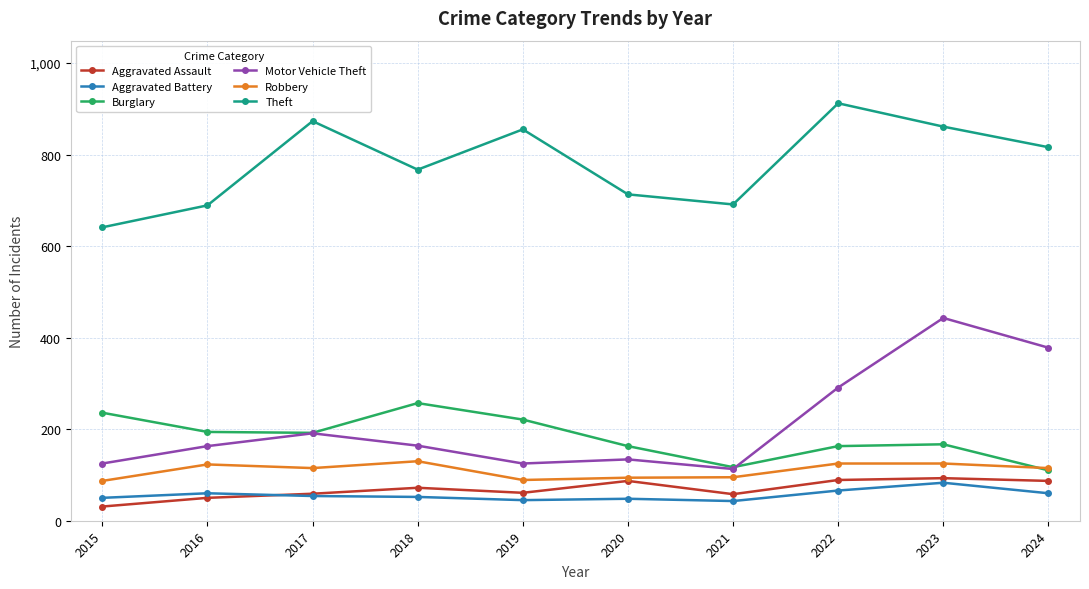

At which category is the sum across all series the highest?

2023